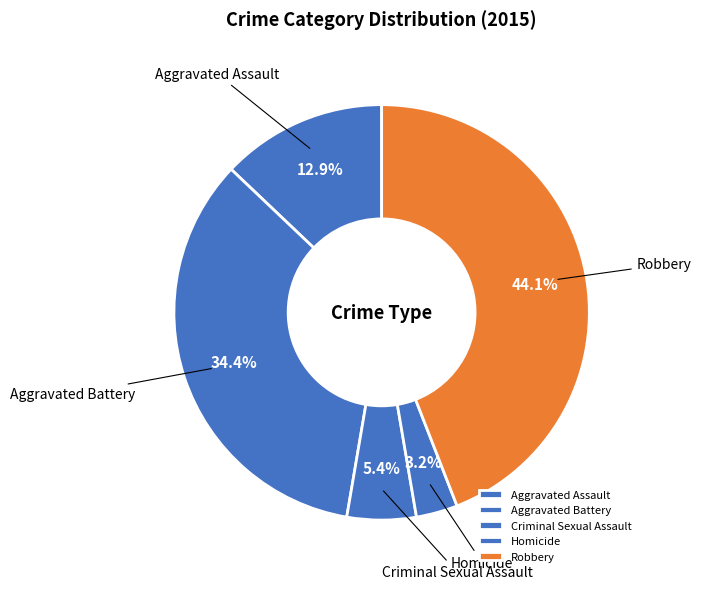

Is there any slice that represents more than half of the pie?

No